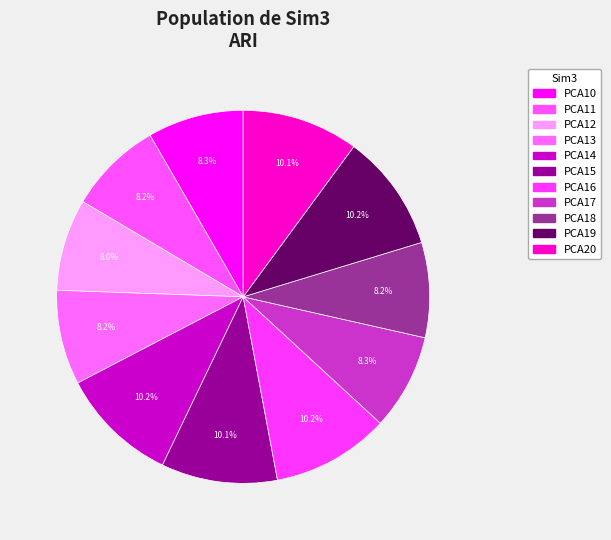

How many segments does this pie chart have?

11